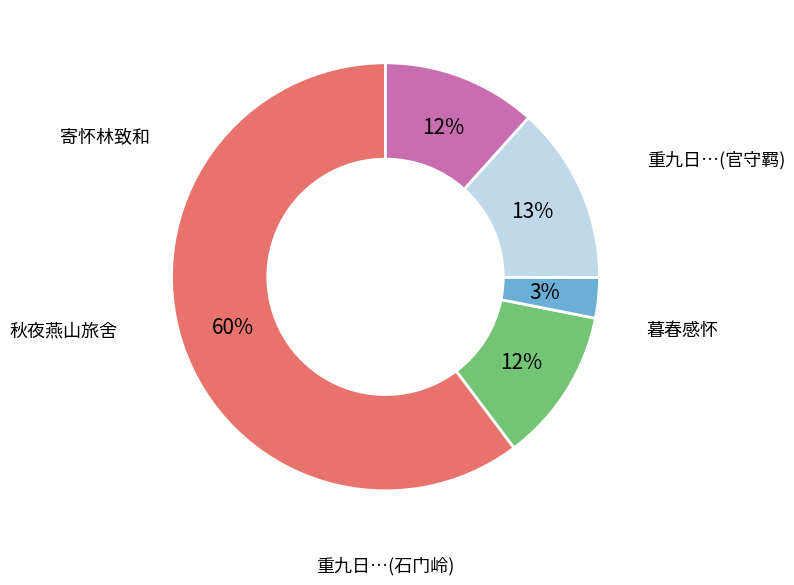

To the nearest percent, what is the difference between the largest and smallest slice percentages?

57%